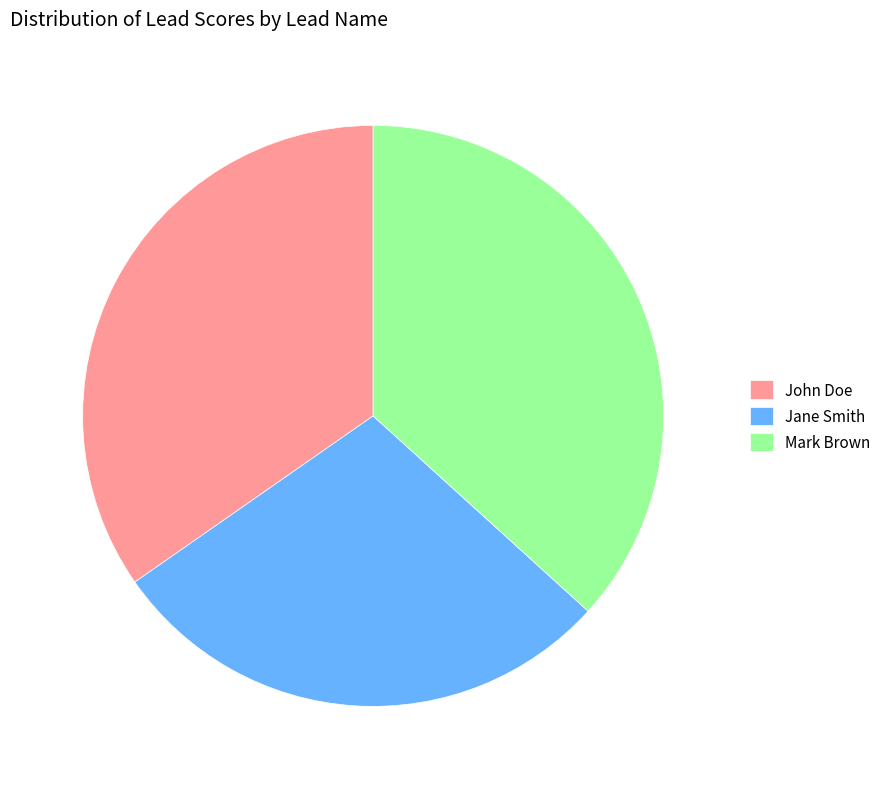

The Jane Smith slice represents 29% of the pie. True or false?

True